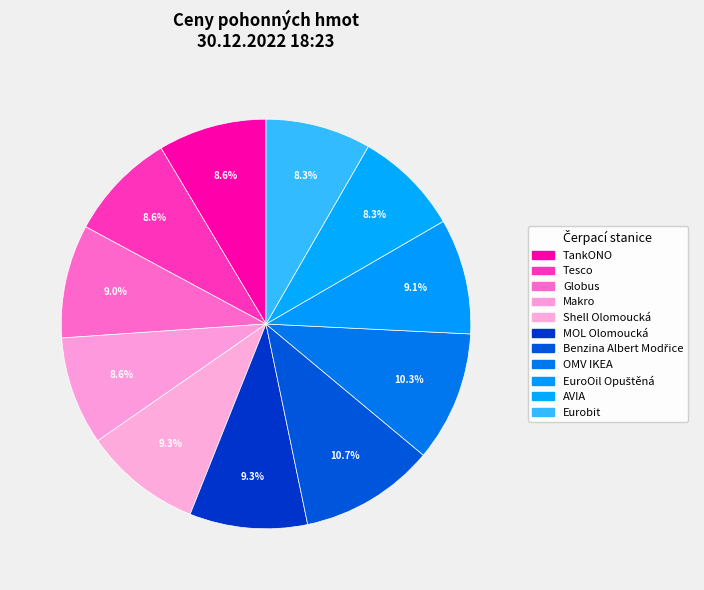

What percentage is the Globus slice, to the nearest percent?

9%